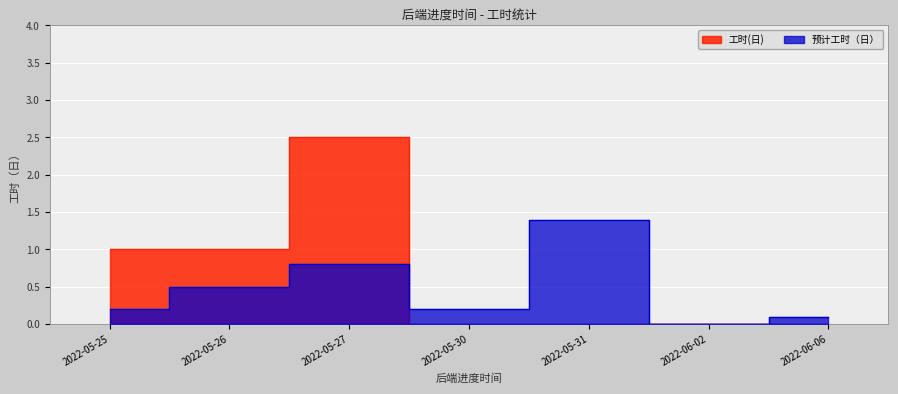

What position from the right is 2022-06-02?

2